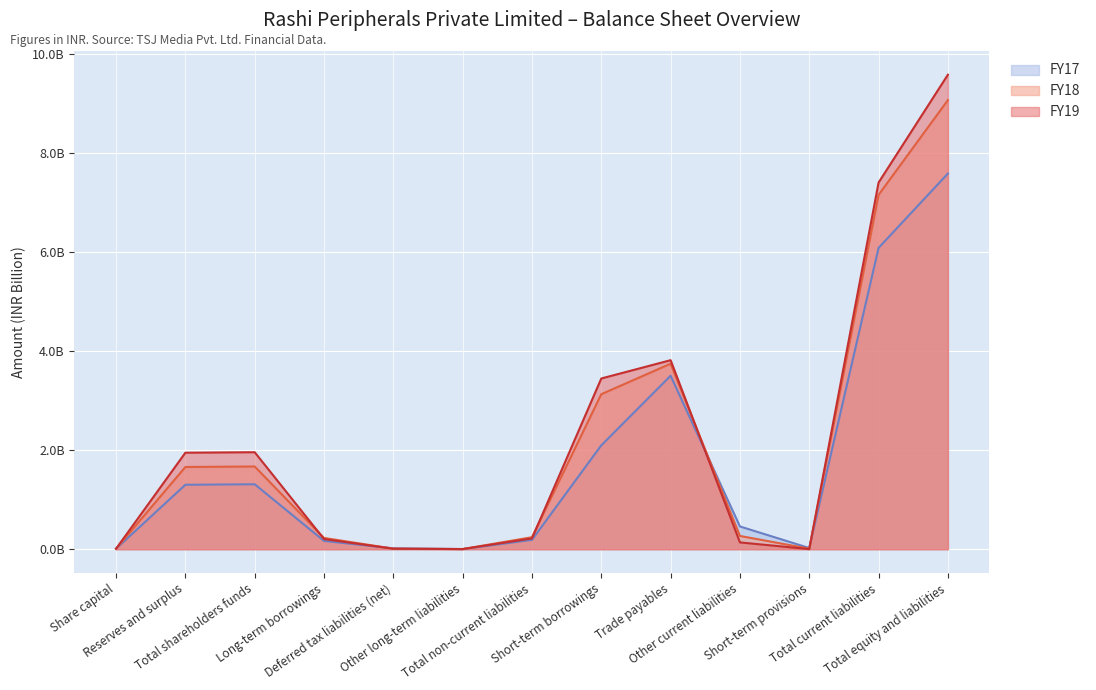

What is the spread (max minus min) of values at Total shareholders funds?

0.6